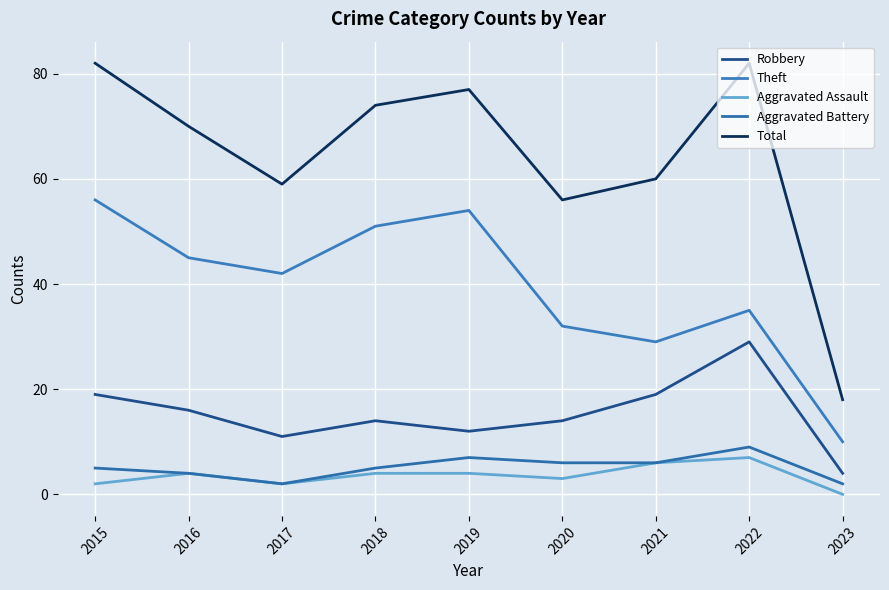

Rank the series by their maximum value, from highest to lowest.

Total, Theft, Robbery, Aggravated Battery, Aggravated Assault